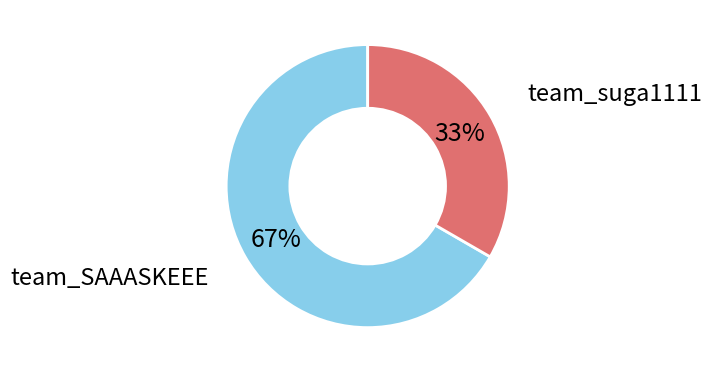

Is there any slice that represents more than half of the pie?

Yes